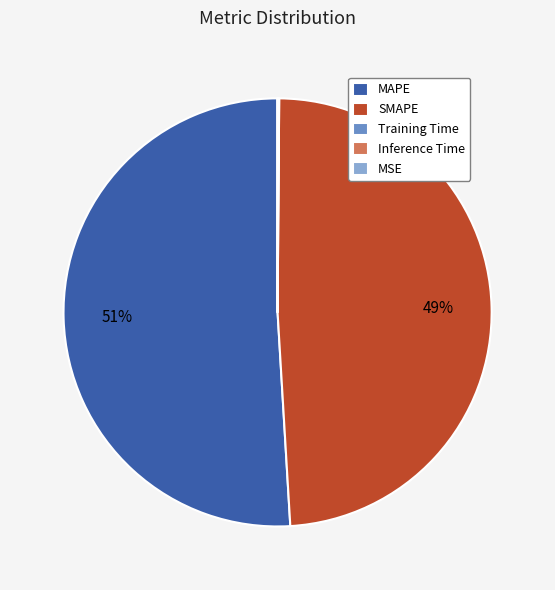

To the nearest percent, what percentage of the pie is SMAPE?

49%